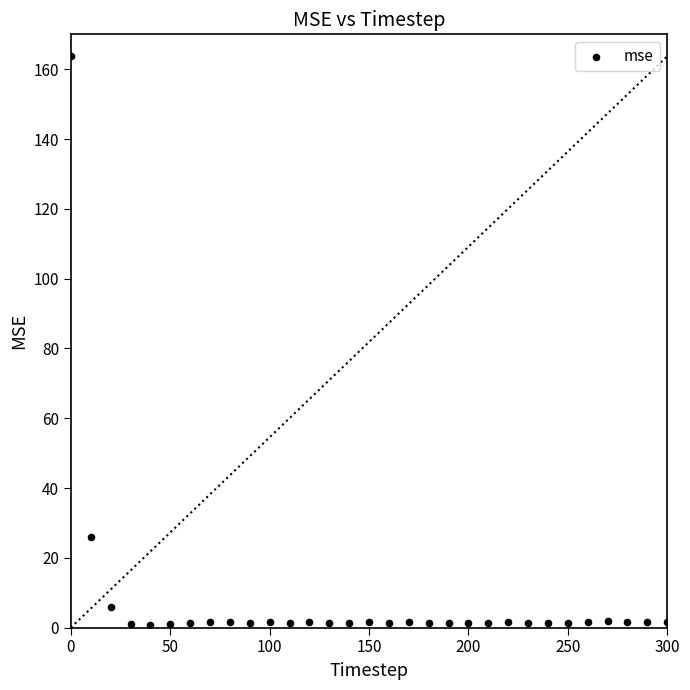

What is the range of X values (max minus min)?

300.0